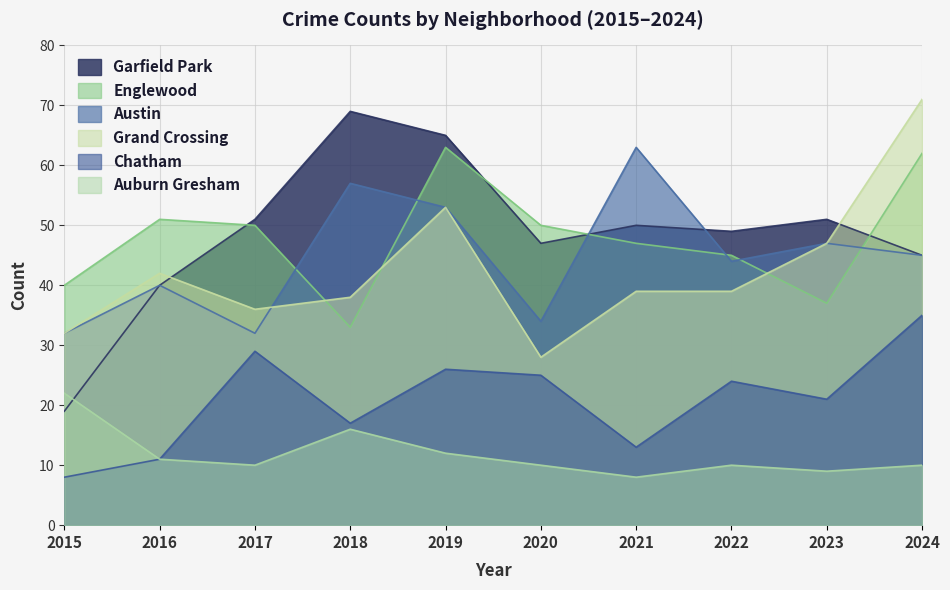

True or false: Garfield Park and Austin intersect in this chart.

True